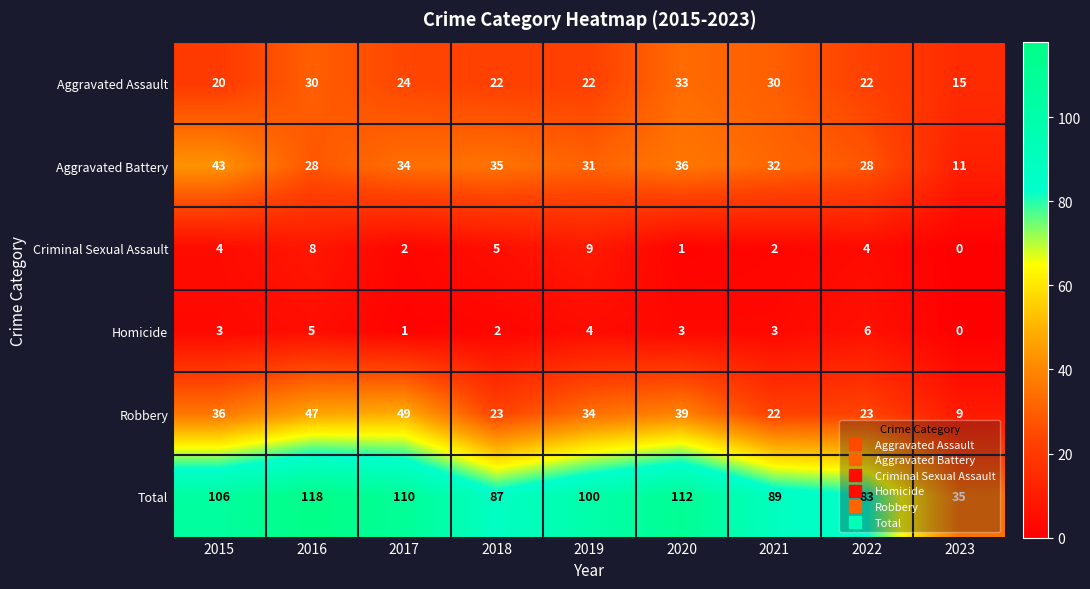

What is the lowest value of the Aggravated Battery series?

11